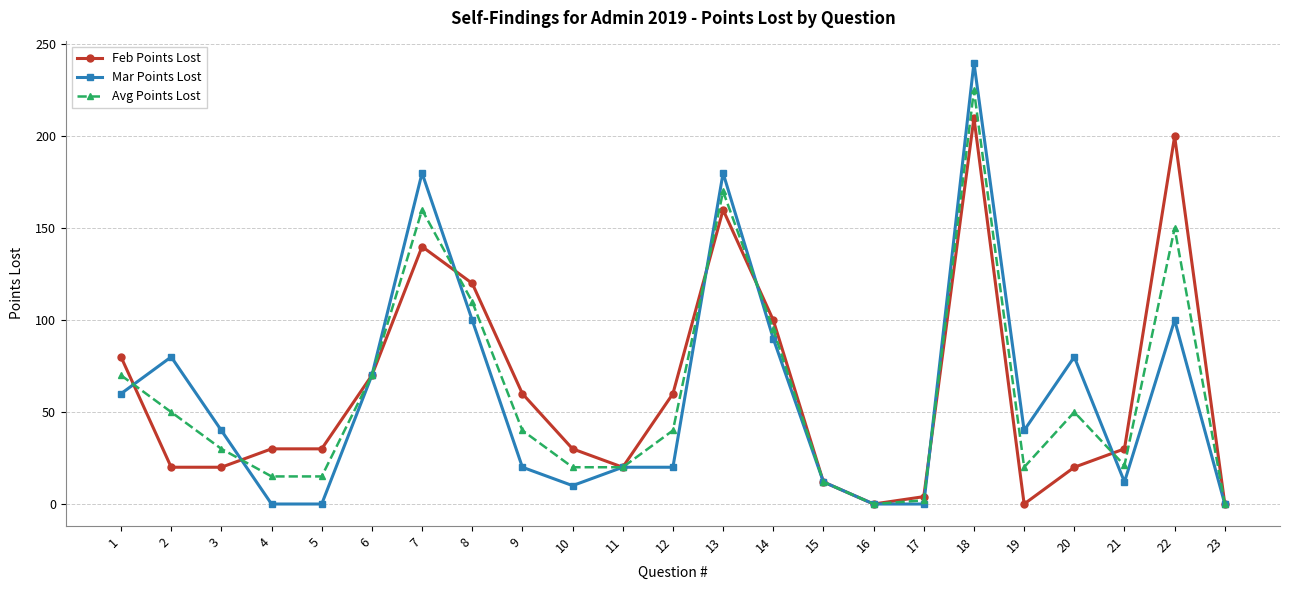

What is the maximum value for Mar Points Lost?

240